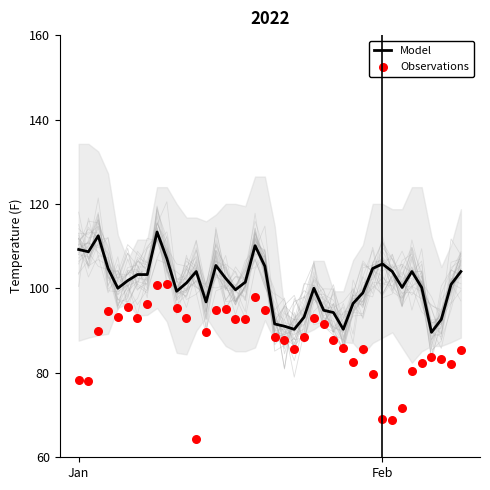

What are all the series names shown in the legend?

Model, Observations